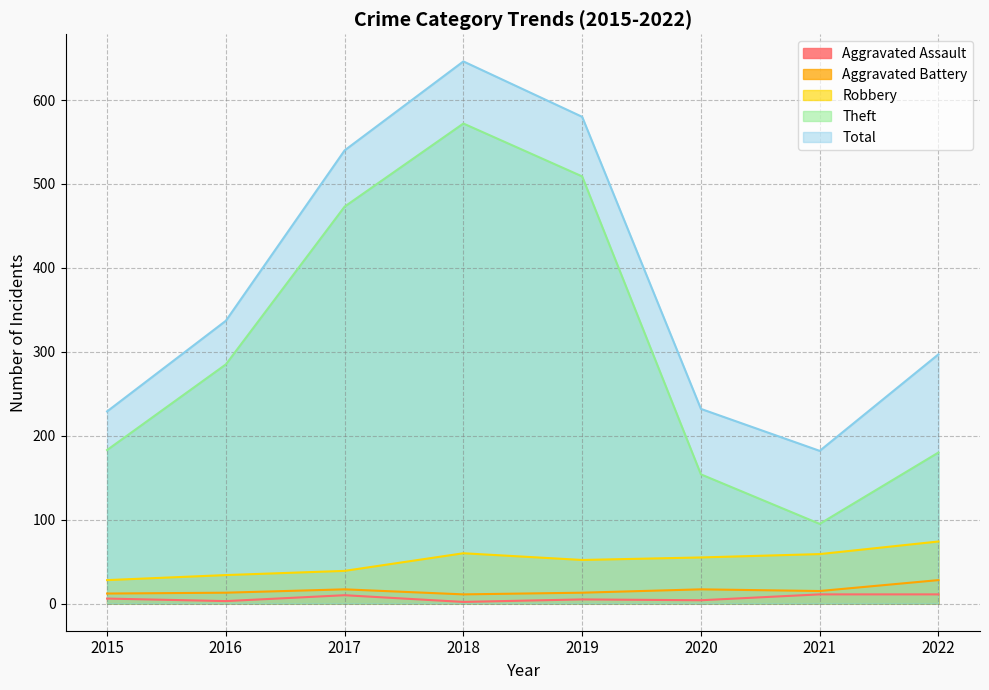

How many data points in Aggravated Assault are less than 6?

4